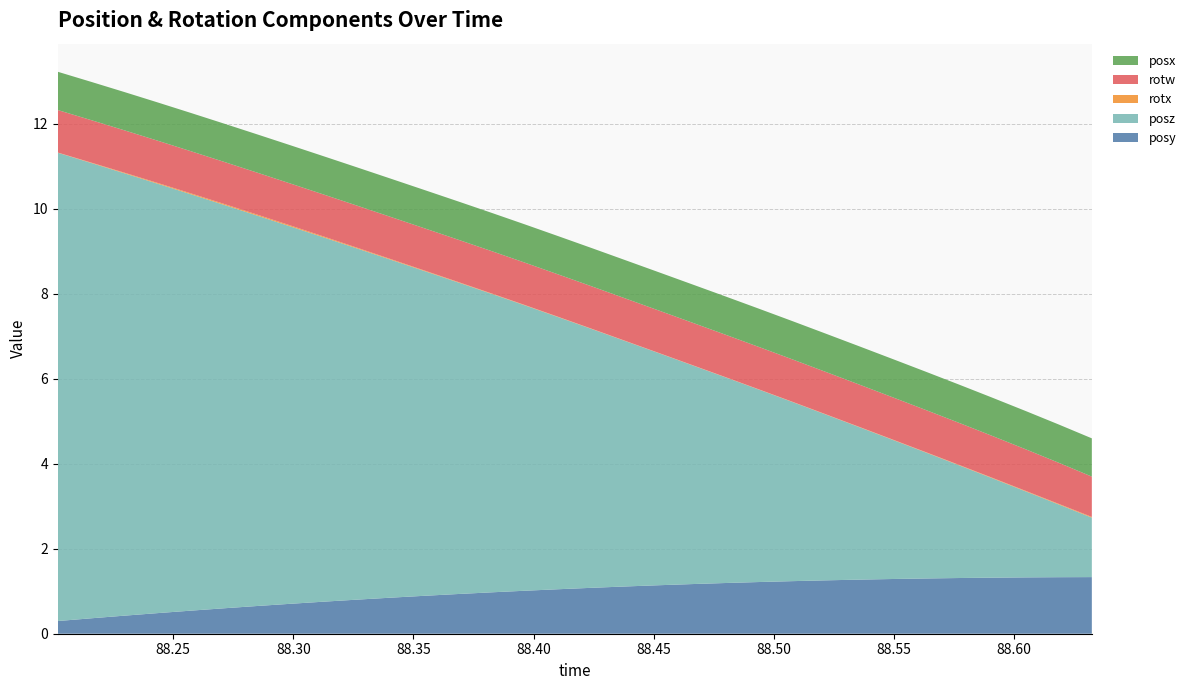

Reading right to left, transcribe all the data shown in this chart.

posy: 1.3	1.3	1.3	1.3	1.3	1.3	1.3	1.3	1.3	1.2	1.2	1.2	1.2	1.1	1.1	1.1	1.0	1.0	1.0	0.9	0.9	0.8	0.8	0.8	0.7	0.7	0.6	0.5	0.5	0.4	0.4	0.3
posz: 1.4	1.7	2.0	2.3	2.7	3.0	3.3	3.6	3.9	4.2	4.5	4.8	5.1	5.5	5.8	6.1	6.4	6.7	7.0	7.3	7.6	7.9	8.3	8.6	8.9	9.2	9.5	9.8	10.1	10.4	10.7	11.0
rotx: 0.0	0.0	0.0	0.0	0.0	0.0	0.0	0.0	0.0	0.0	0.0	0.0	0.0	0.0	0.0	0.0	0.0	0.0	0.0	0.0	0.0	0.0	0.0	0.0	0.0	0.0	0.0	0.0	0.0	0.0	0.0	0.0
rotw: 0.9	1.0	1.0	1.0	1.0	1.0	1.0	1.0	1.0	1.0	1.0	1.0	1.0	1.0	1.0	1.0	1.0	1.0	1.0	1.0	1.0	1.0	1.0	1.0	1.0	1.0	1.0	1.0	1.0	1.0	1.0	1.0
posx: 0.9	0.9	0.9	0.9	0.9	0.9	0.9	0.9	0.9	0.9	0.9	0.9	0.9	0.9	0.9	0.9	0.9	0.9	0.9	0.9	0.9	0.9	0.9	0.9	0.9	0.9	0.9	0.9	0.9	0.9	0.9	0.9